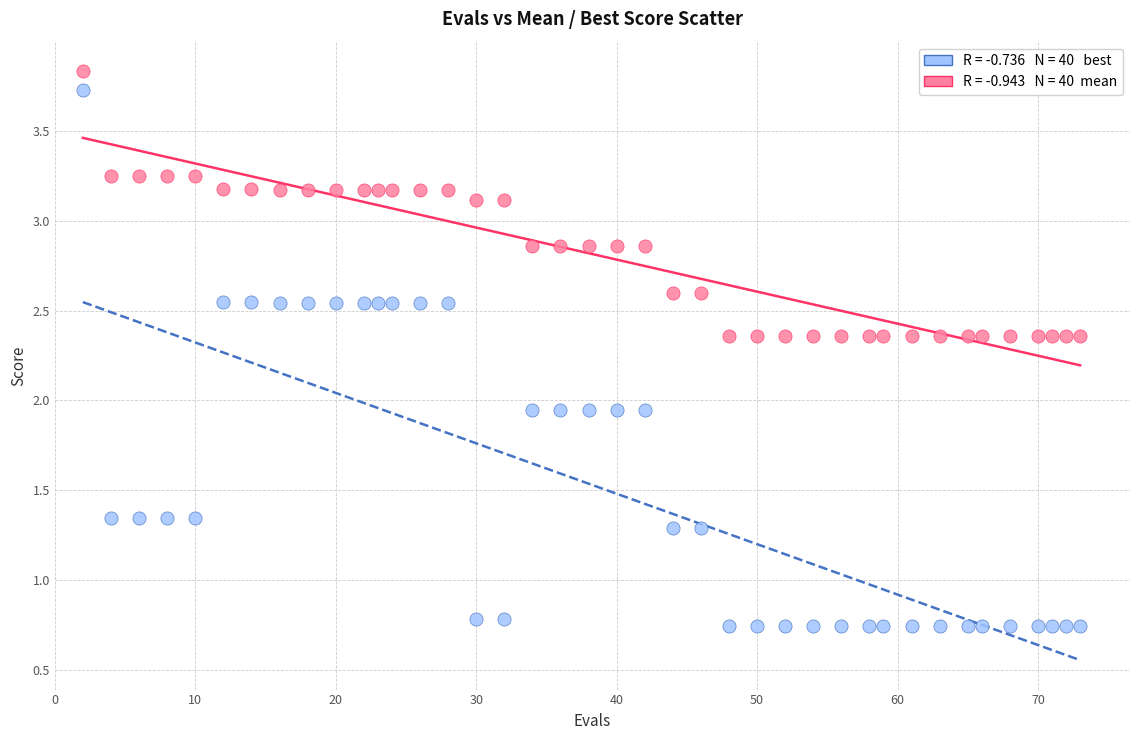

Across all data points, what is the range of Y values (max minus min)?

3.1